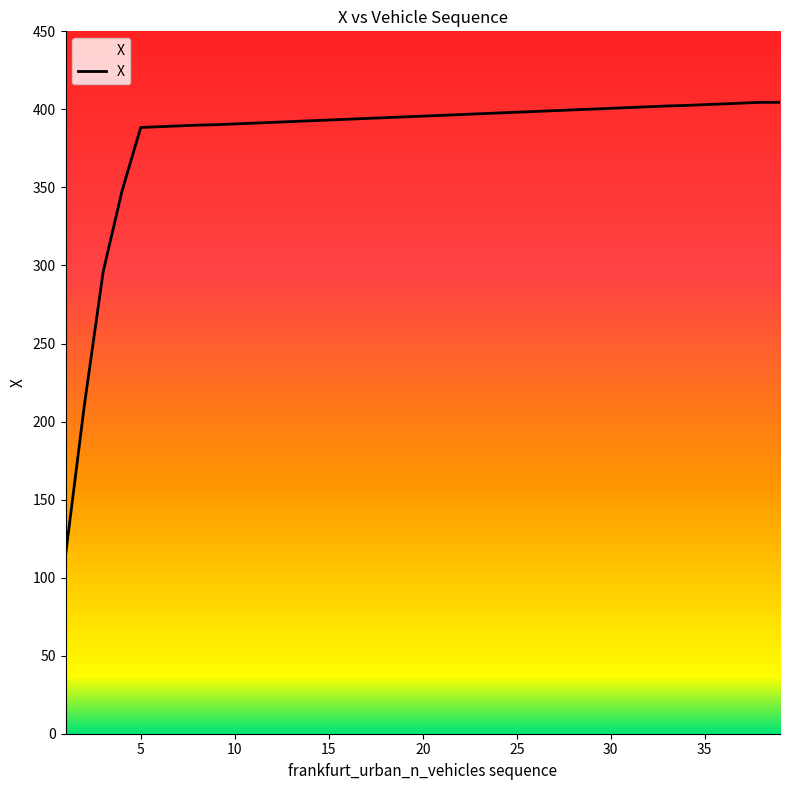

How many lines are shown in the chart?

1